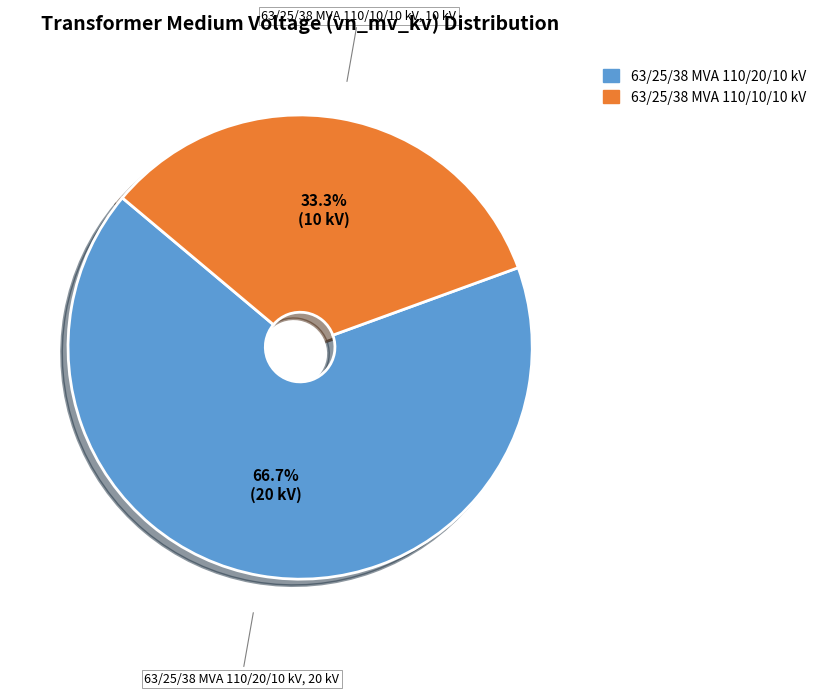

To the nearest percent, what is the average slice percentage?

50%